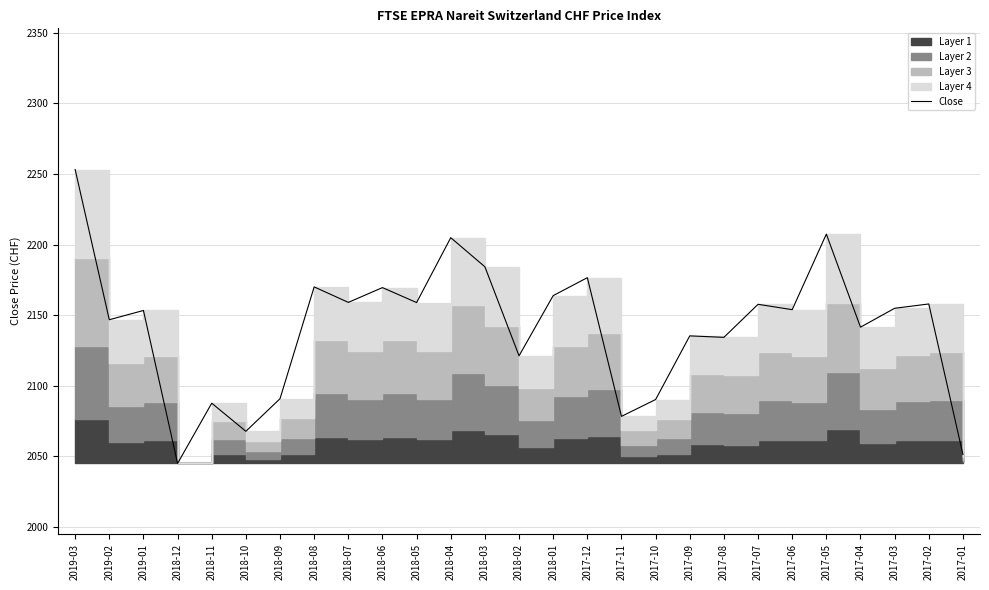

What is the average value?

2141.3